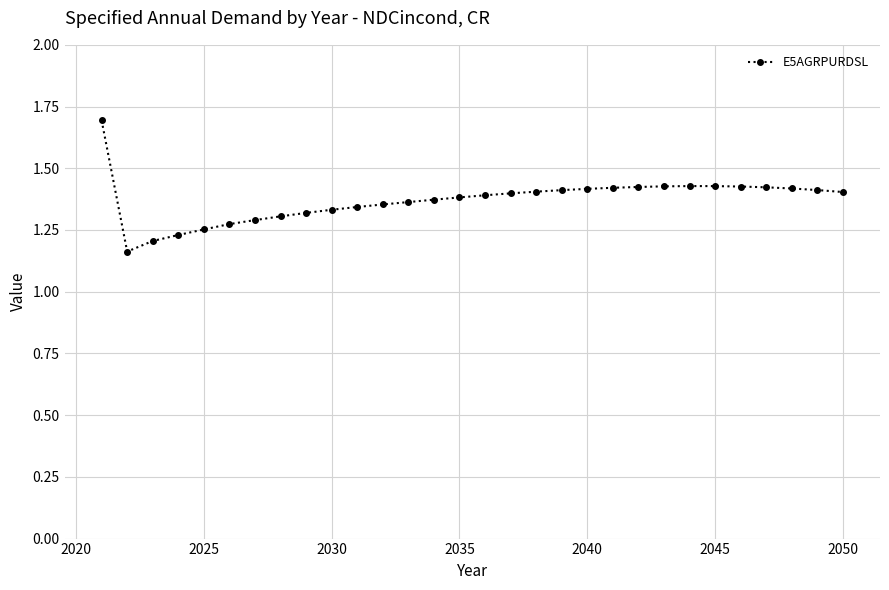

True or false: there are more than 0 points higher than both neighbors.

True